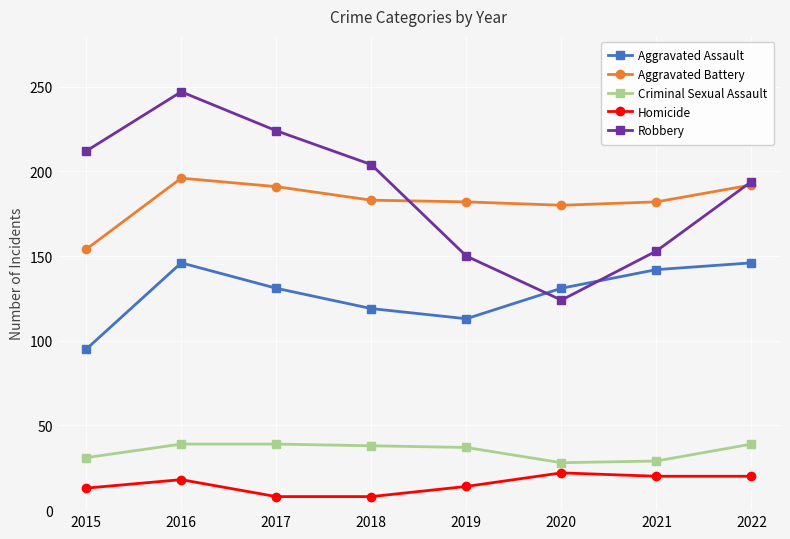

Is it true that Homicide equals 18 at 2016?

True